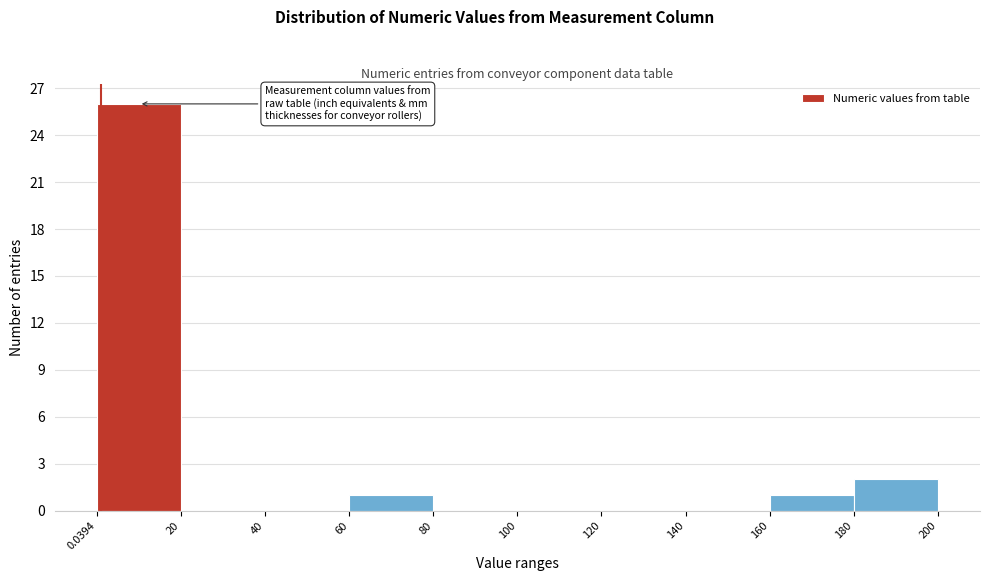

What is the height of the bar covering 60 to 80 on the x-axis? The values are not printed on the chart, so give them approximately, as read against the axis.

1